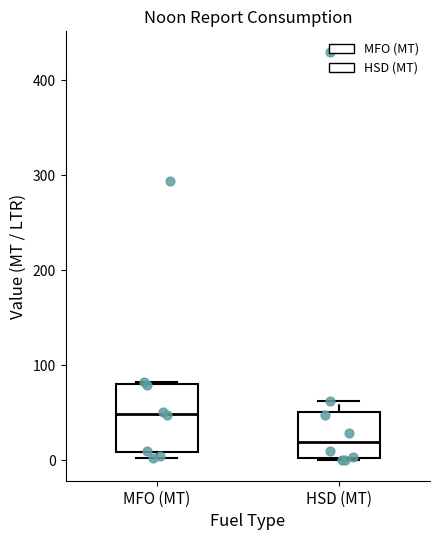

Reading left to right, read every box against the y-axis: the position of its median line, the range the box covers, and the ends of its whiskers. The values are not printed on the chart, so give them approximately, as read against the axis.

MFO (MT): median 50, box 10 to 80, whiskers 0 to 80 (just above the box's upper edge)
HSD (MT): median 20, box 0 to 50, whiskers 0 to 60